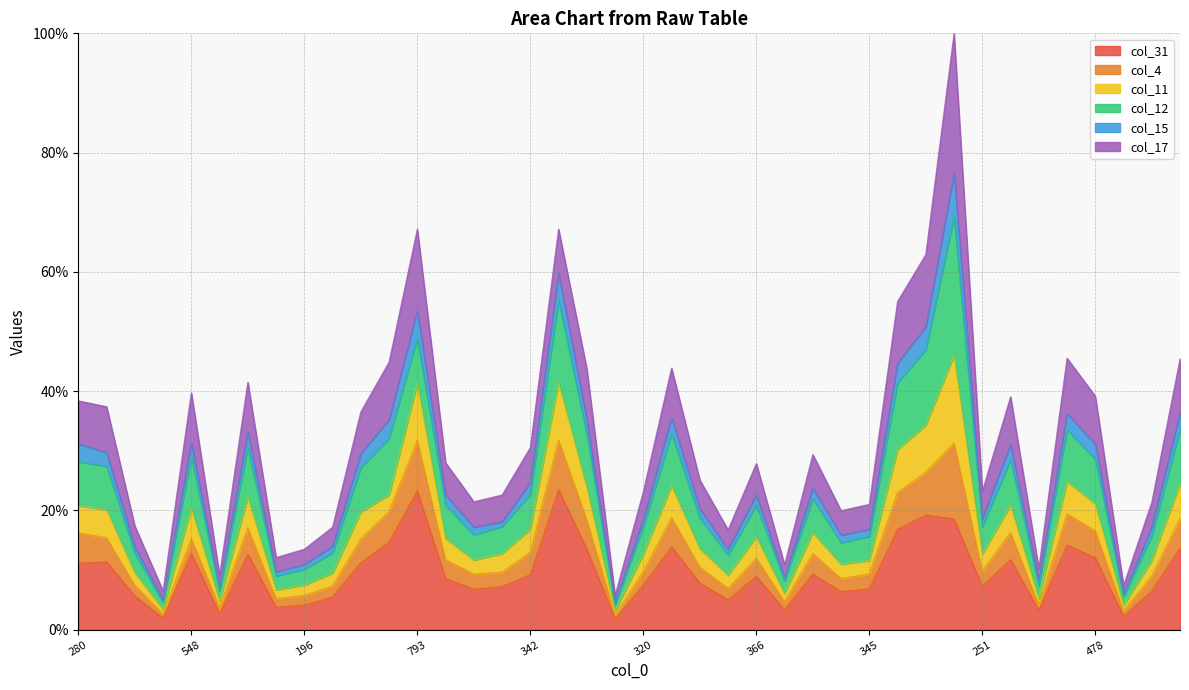

The value of col_31 at 726 is 27.1. True or false?

False